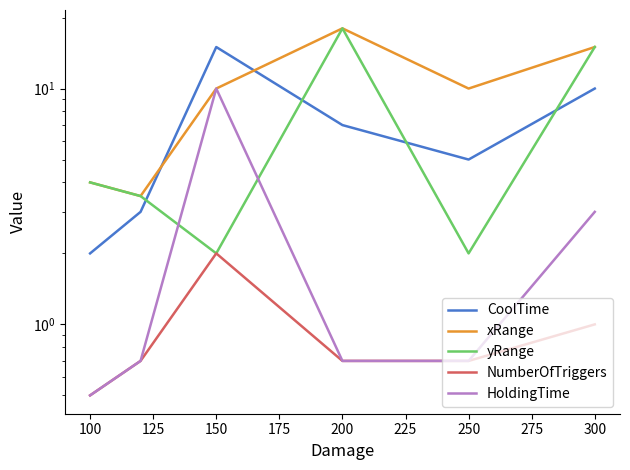

What is the average value of the NumberOfTriggers series?

0.9